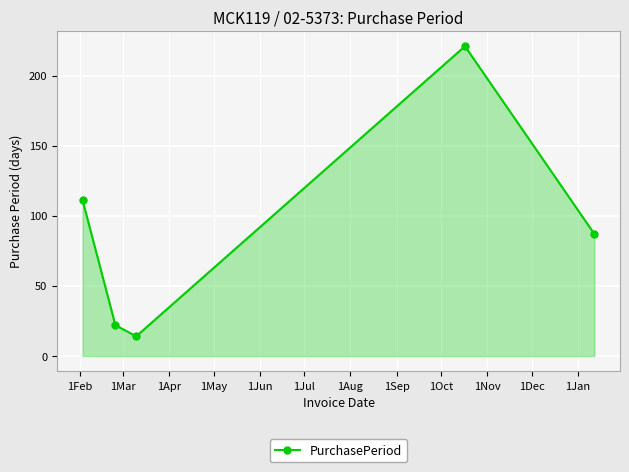

What is the value of the 4th point from the left?

221